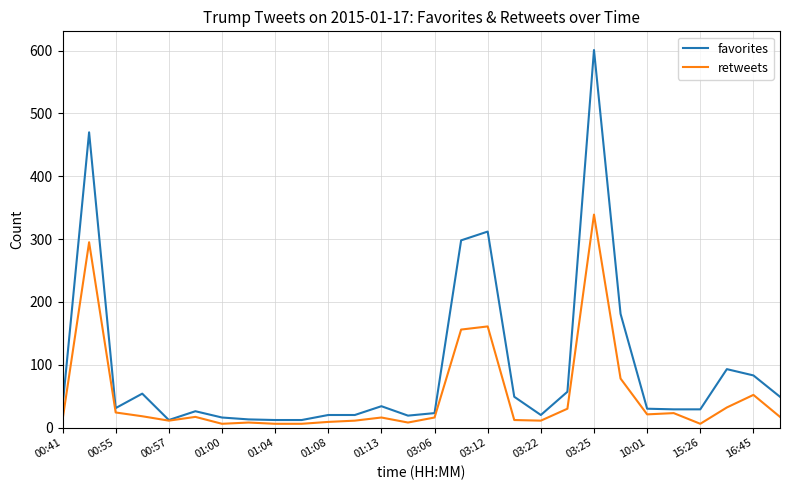

List the series in order of their peak value, lowest first.

retweets, favorites